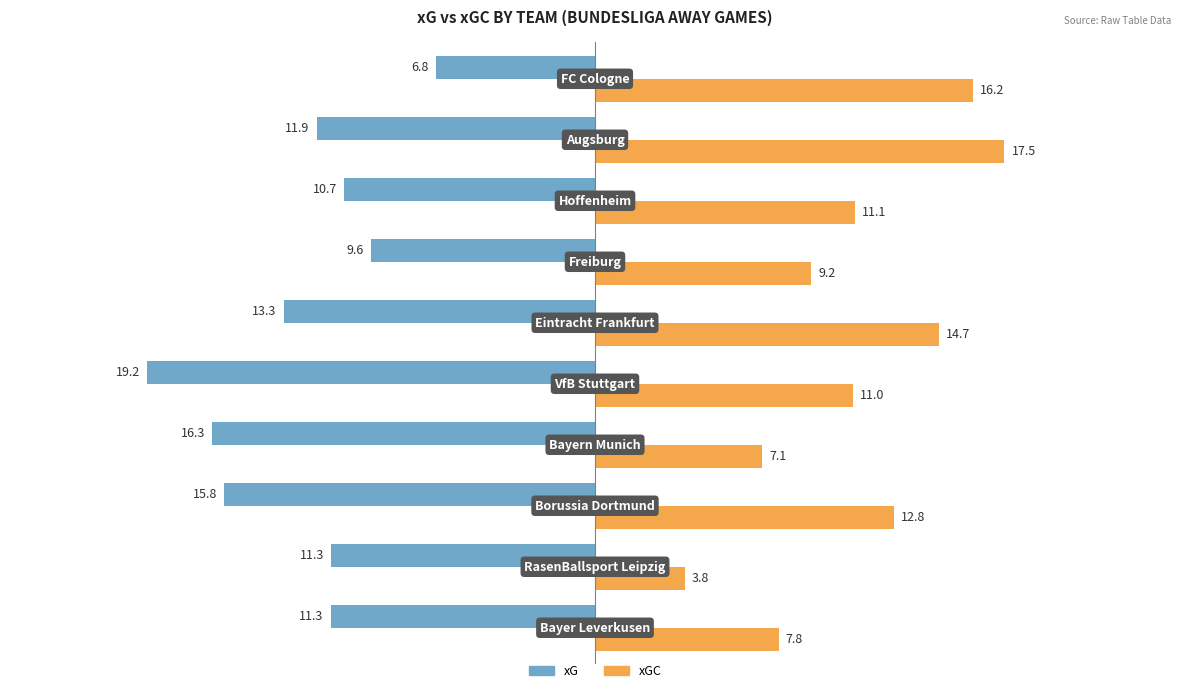

List the series in order of their peak value, lowest first.

xG, xGC